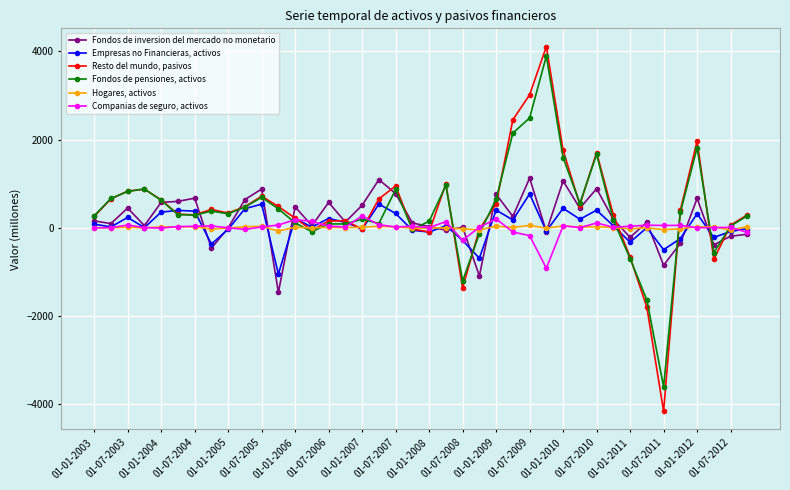

Rank the series by their maximum value, from highest to lowest.

Resto del mundo, pasivos, Fondos de pensiones, activos, Fondos de inversion del mercado no monetario, Empresas no Financieras, activos, Companias de seguro, activos, Hogares, activos